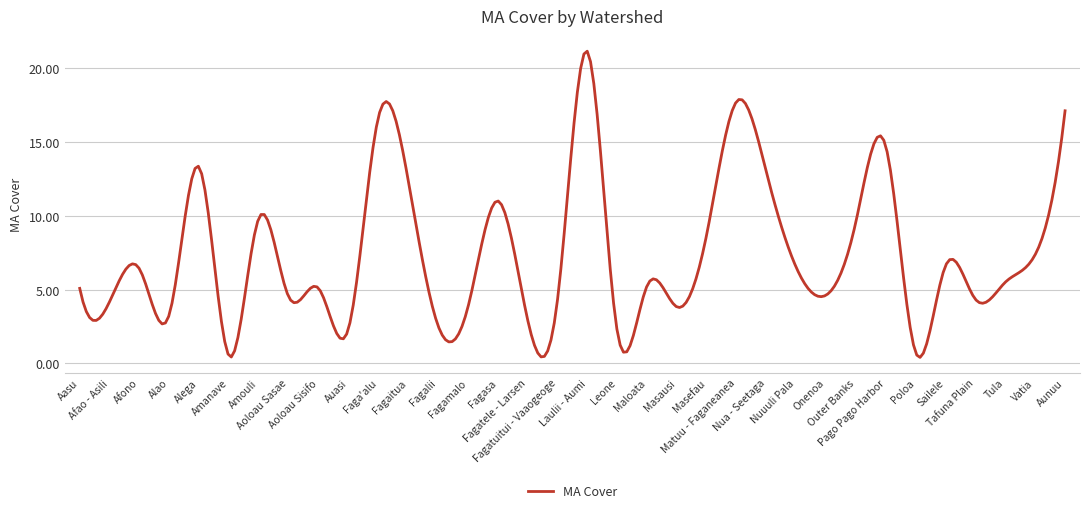

What is the difference between the maximum and minimum values?

20.7